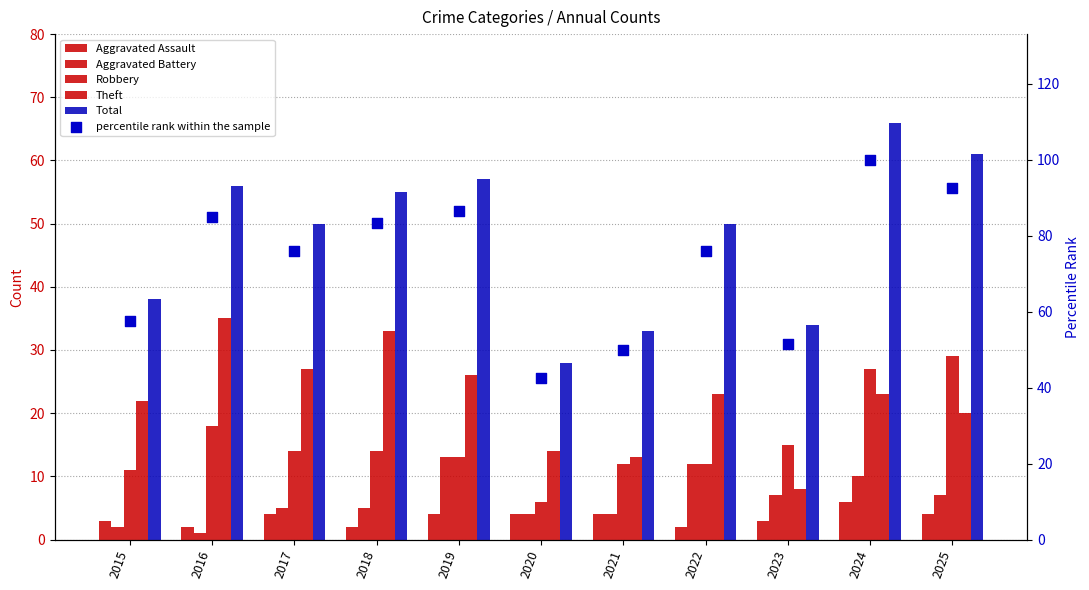

What are all the series names shown in the legend?

Aggravated Assault, Aggravated Battery, Robbery, Theft, Total, percentile rank within the sample